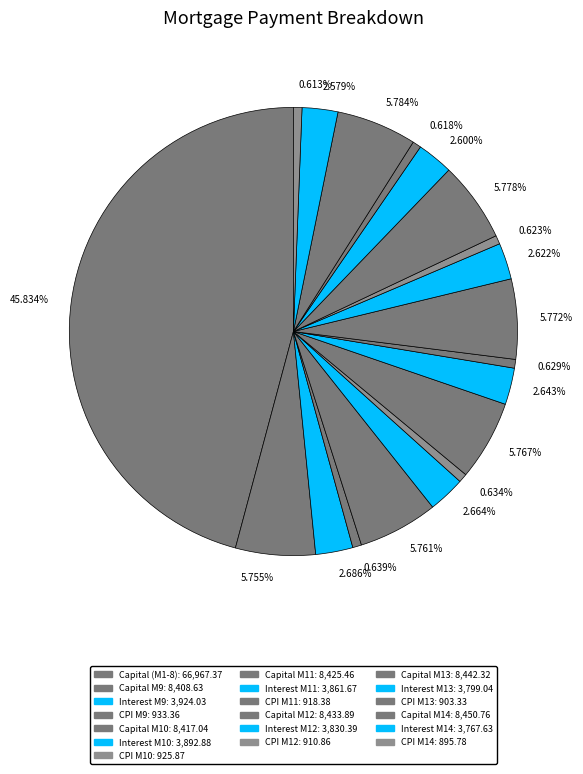

Which has a higher value, 5.761% or 0.634%?

5.761%